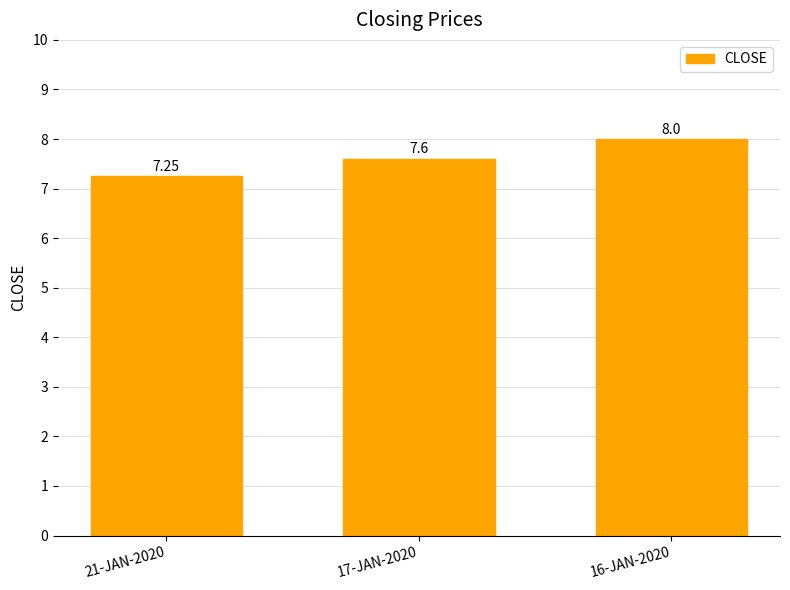

Between 17-JAN-2020 and 16-JAN-2020, which is larger?

16-JAN-2020